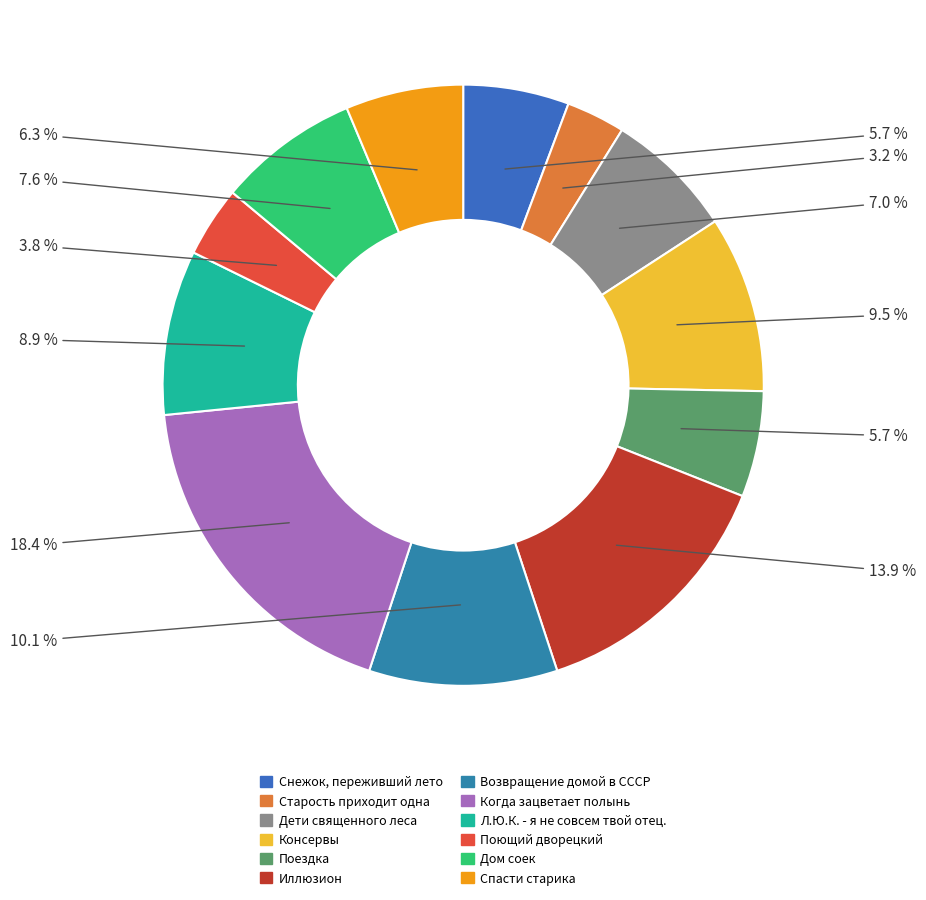

How many slices are in this pie chart?

12